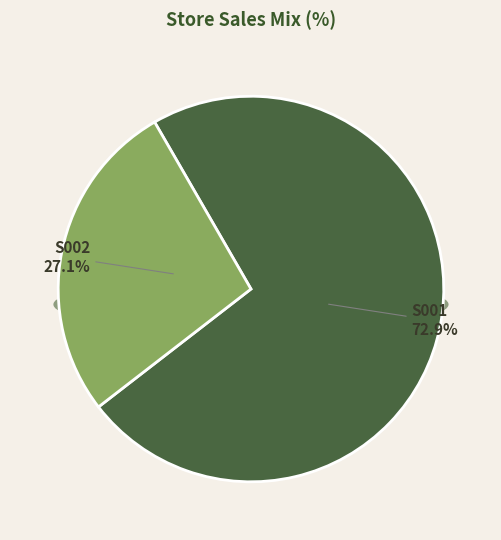

Rank the categories by value from lowest to highest.

S002, S001